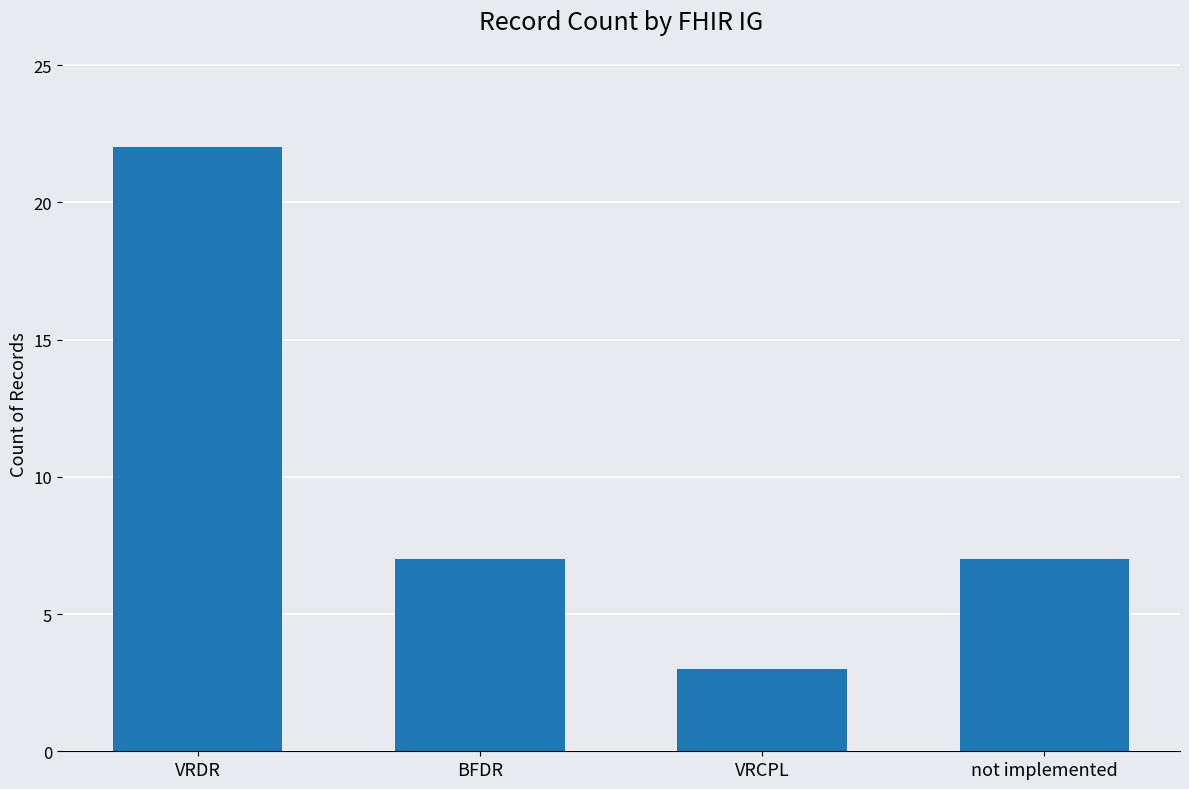

The chart shows a value of 11 at VRDR. True or false?

False